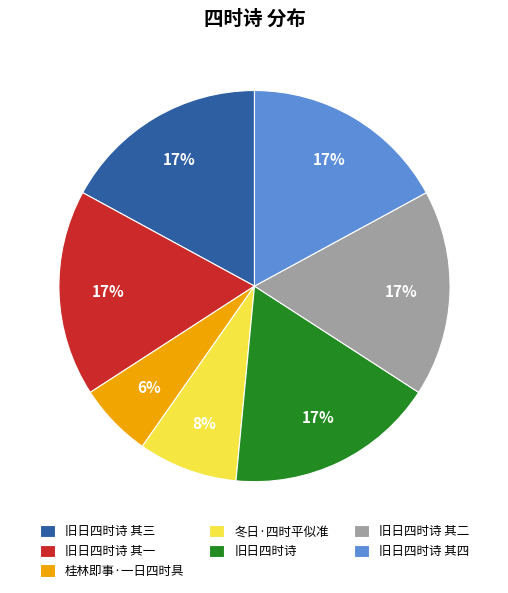

Do 桂林即事·一日四时具 and 旧日四时诗 together represent more than half of the pie?

No